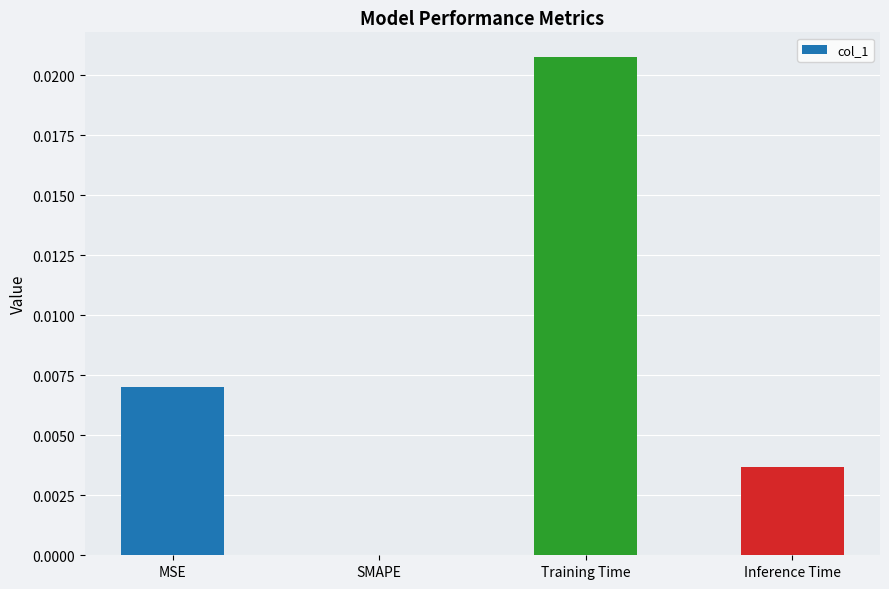

Which category has the highest value across all series?

Training Time